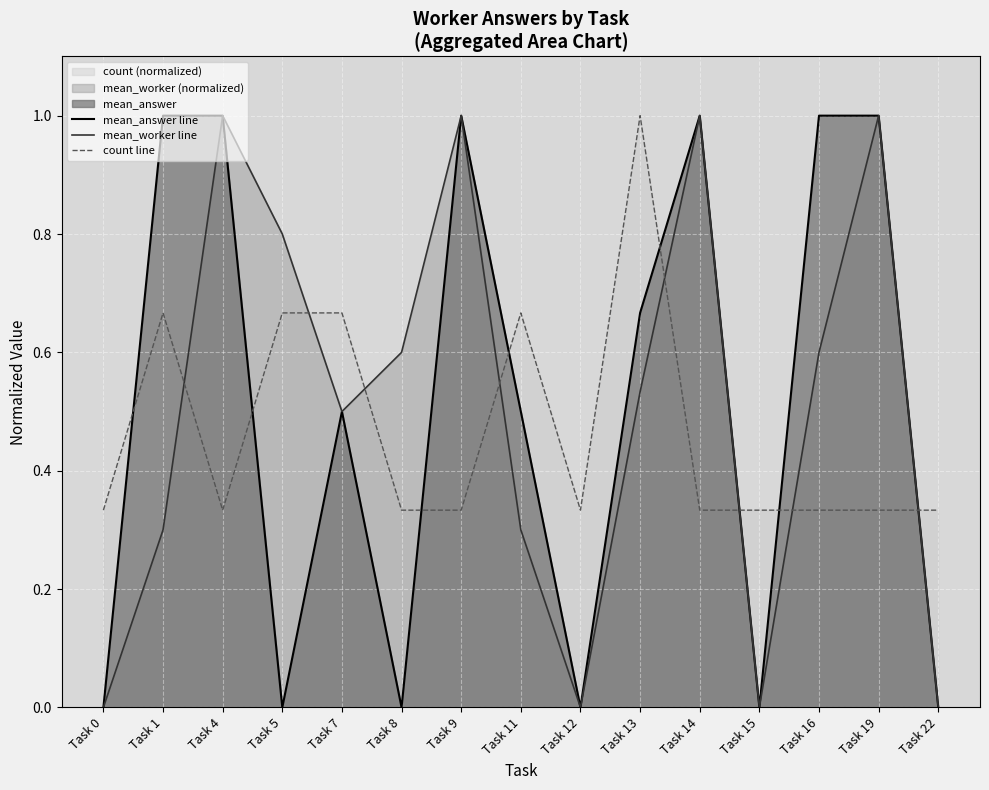

At which category is the sum across all series the highest?

Task 4